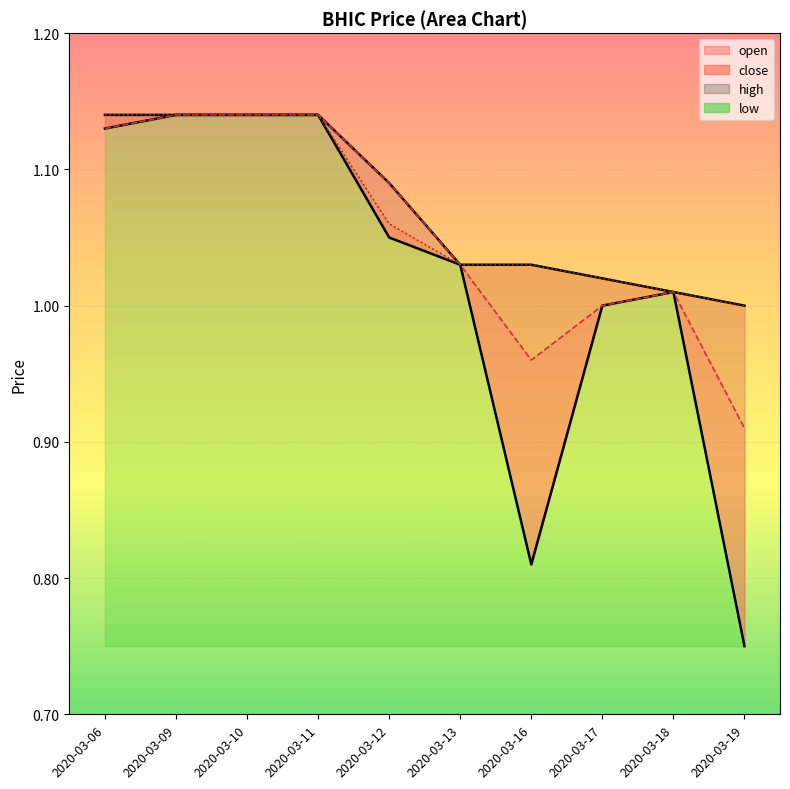

Reading right to left, list all the values displayed in this chart.

open: 2020-03-19=0.9	2020-03-18=1.0	2020-03-17=1.0	2020-03-16=1.0	2020-03-13=1.0	2020-03-12=1.1	2020-03-11=1.1	2020-03-10=1.1	2020-03-09=1.1	2020-03-06=1.1
high: 2020-03-19=1.0	2020-03-18=1.0	2020-03-17=1.0	2020-03-16=1.0	2020-03-13=1.0	2020-03-12=1.1	2020-03-11=1.1	2020-03-10=1.1	2020-03-09=1.1	2020-03-06=1.1
low: 2020-03-19=0.8	2020-03-18=1.0	2020-03-17=1.0	2020-03-16=0.8	2020-03-13=1.0	2020-03-12=1.1	2020-03-11=1.1	2020-03-10=1.1	2020-03-09=1.1	2020-03-06=1.1
close: 2020-03-19=1.0	2020-03-18=1.0	2020-03-17=1.0	2020-03-16=1.0	2020-03-13=1.0	2020-03-12=1.1	2020-03-11=1.1	2020-03-10=1.1	2020-03-09=1.1	2020-03-06=1.1